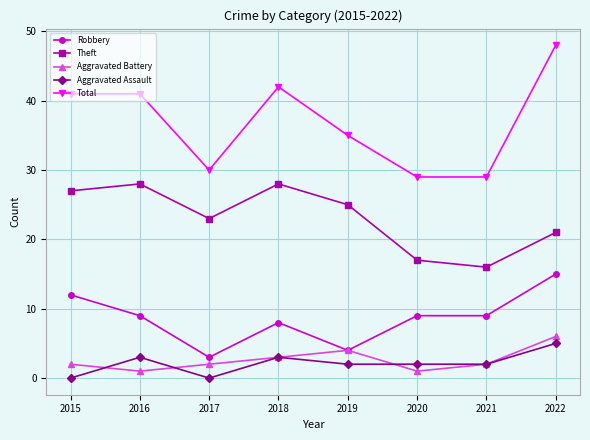

Which series has the largest range (max minus min)?

Total